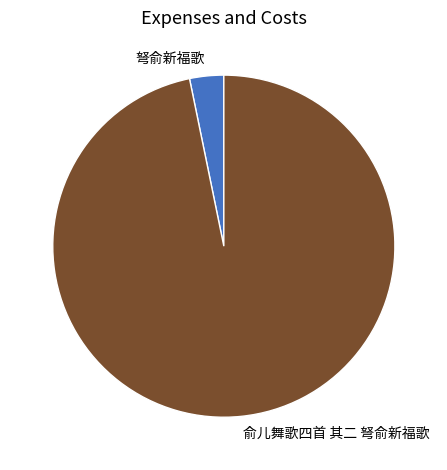

Which category has the biggest portion of the pie?

俞儿舞歌四首 其二 弩俞新福歌